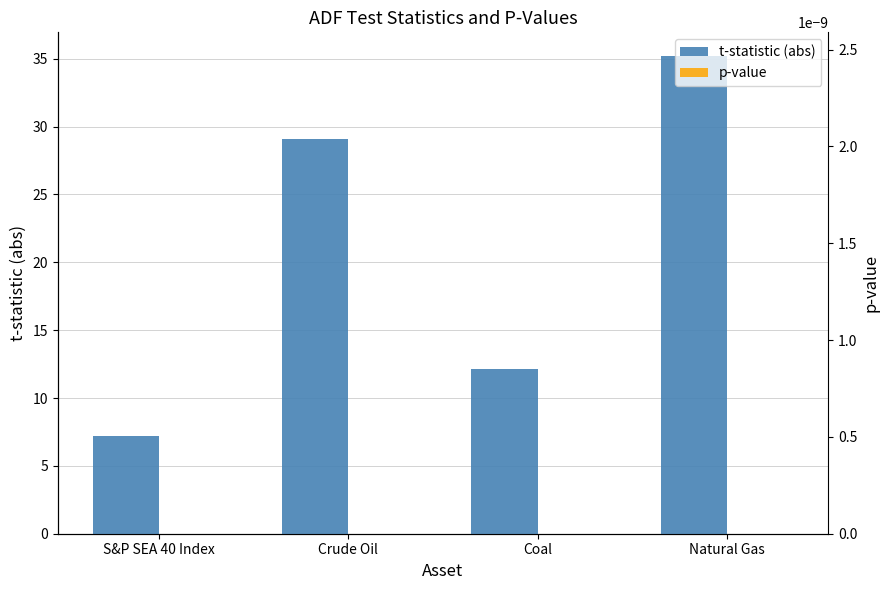

What position from the right is Coal?

2